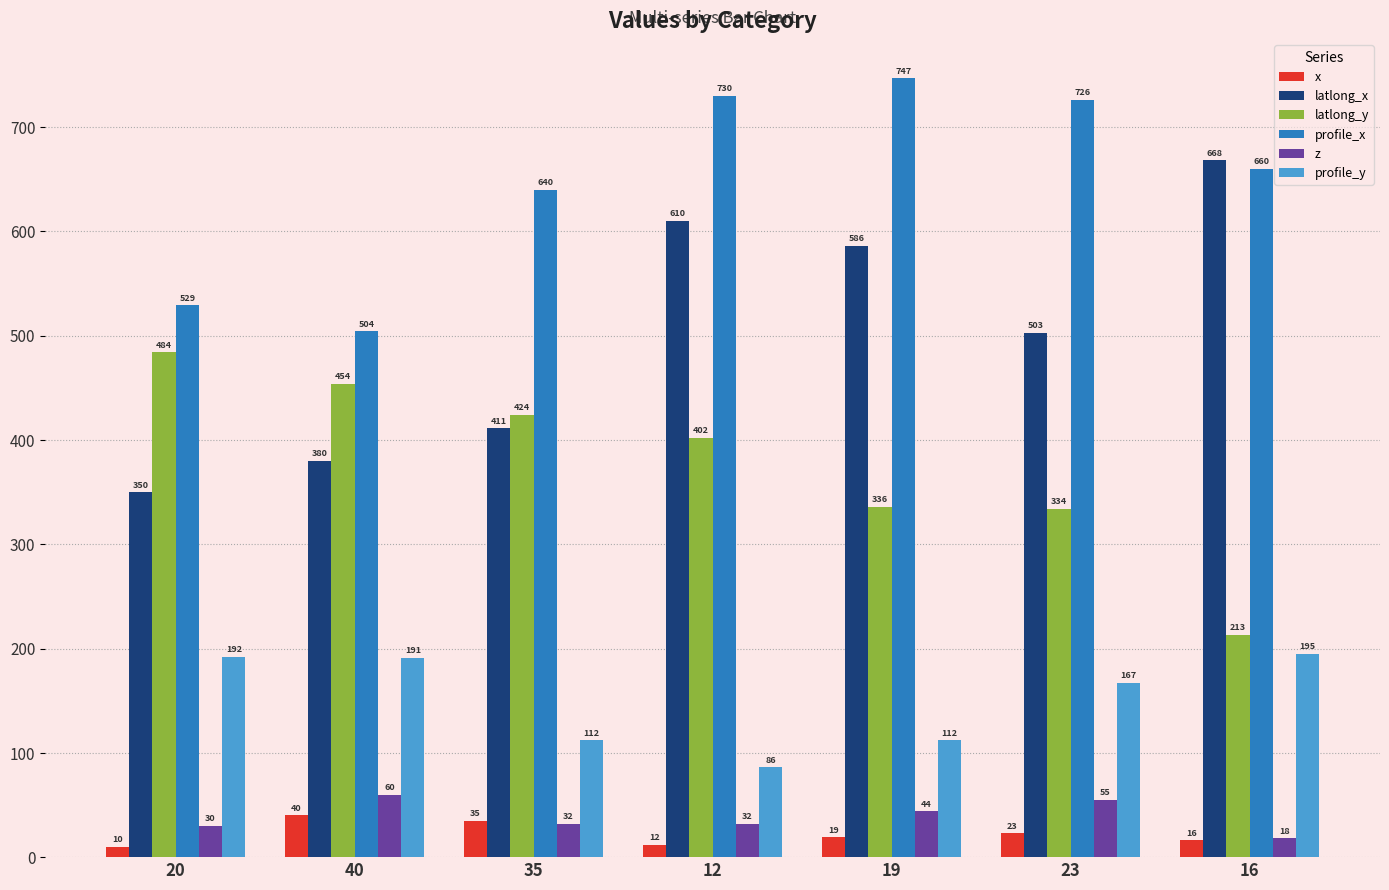

At how many categories does at least one series exceed 276?

7